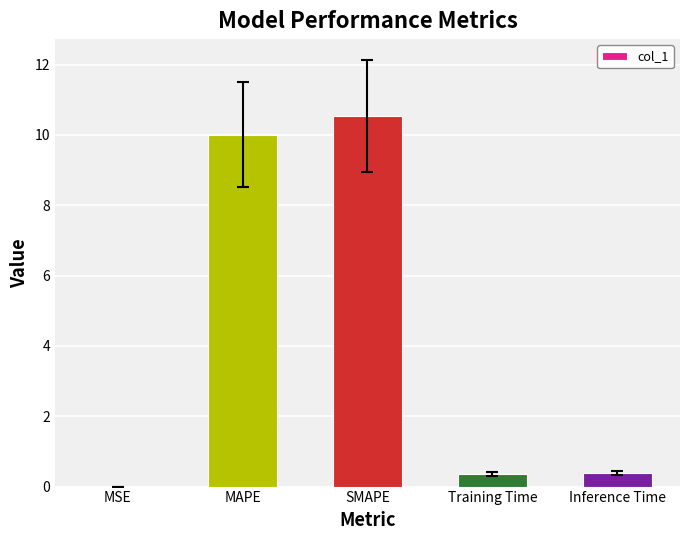

What is the sum of all values?

21.3